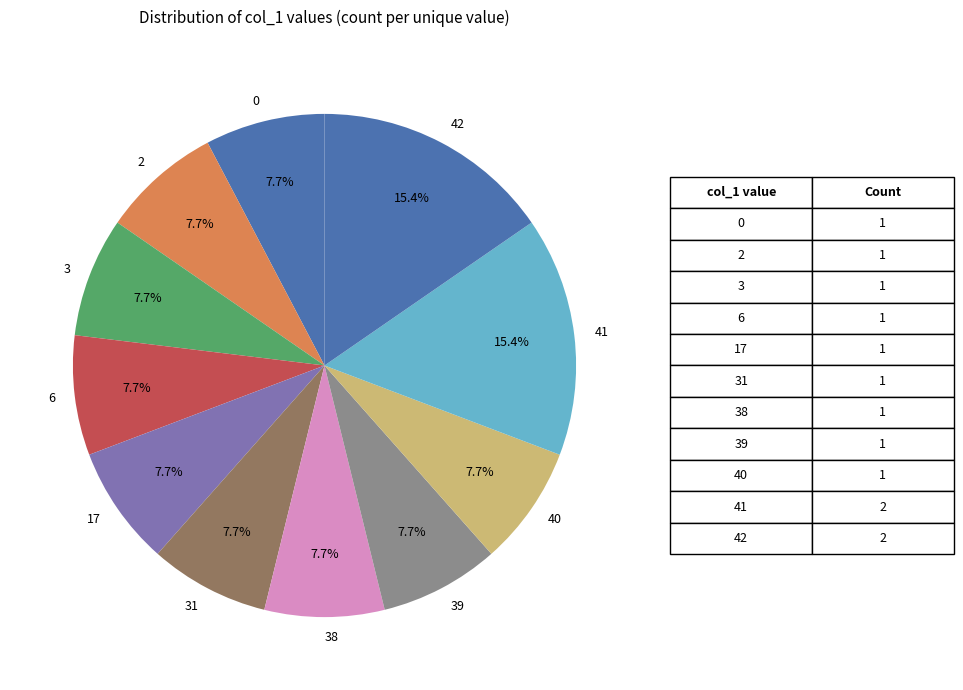

What is the ratio of the value at 17 to the value at 2?

1.0